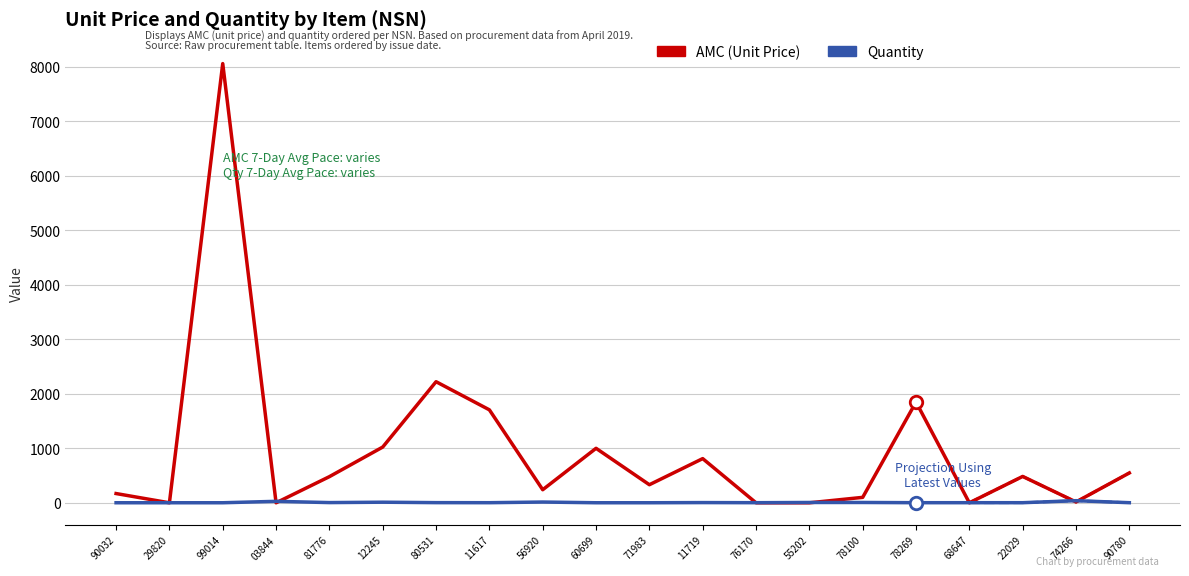

Between 80531 and 29820, which is larger?

80531